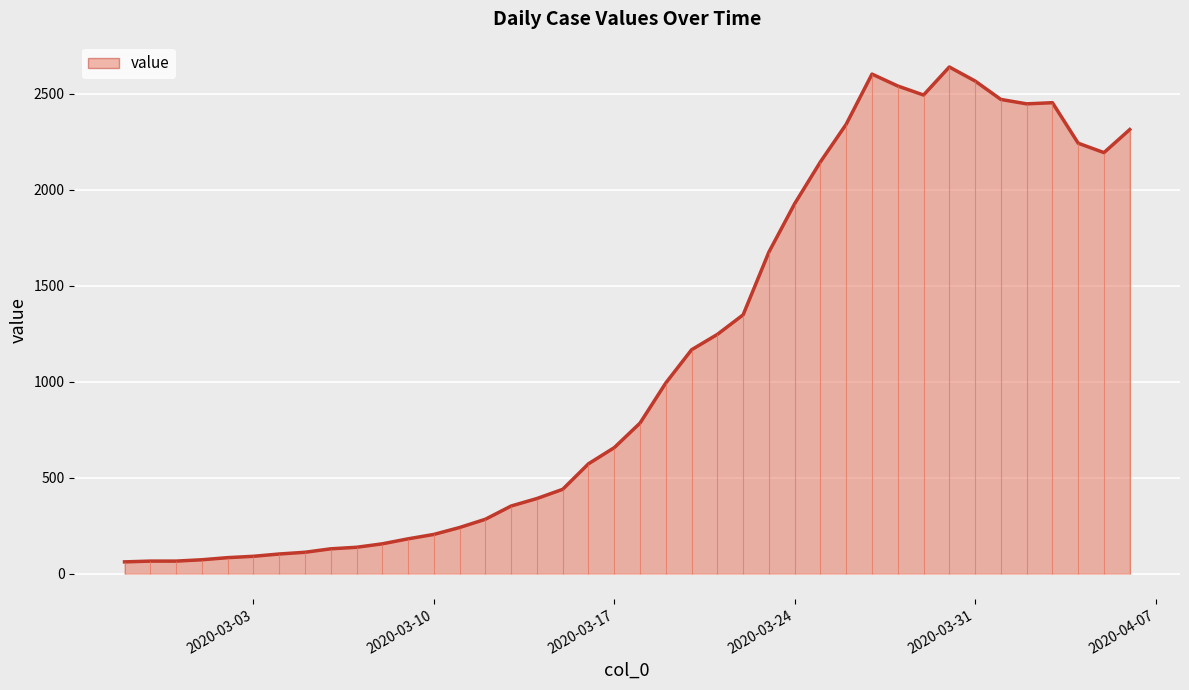

Where is the first local maximum?

2020-03-27